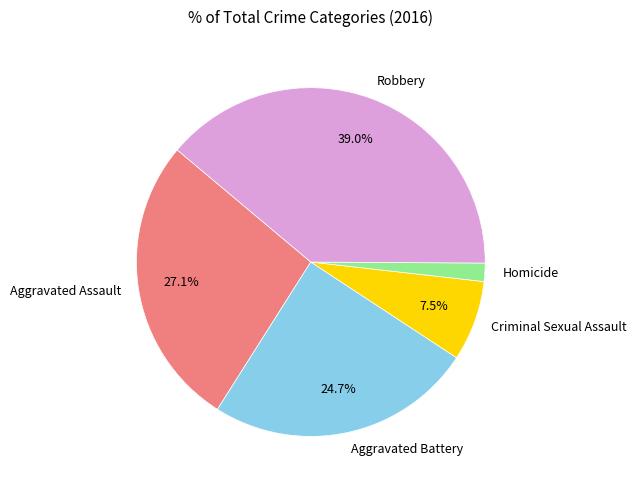

What percentage do Robbery and Aggravated Battery together represent?

63.7%